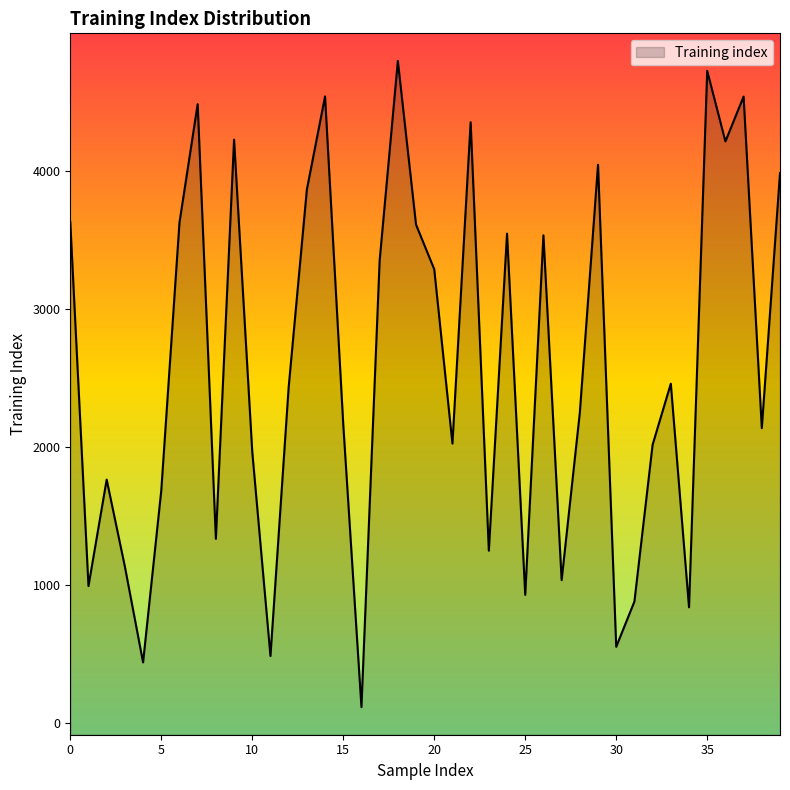

What is the sum of the values at 11 and 10?

2454